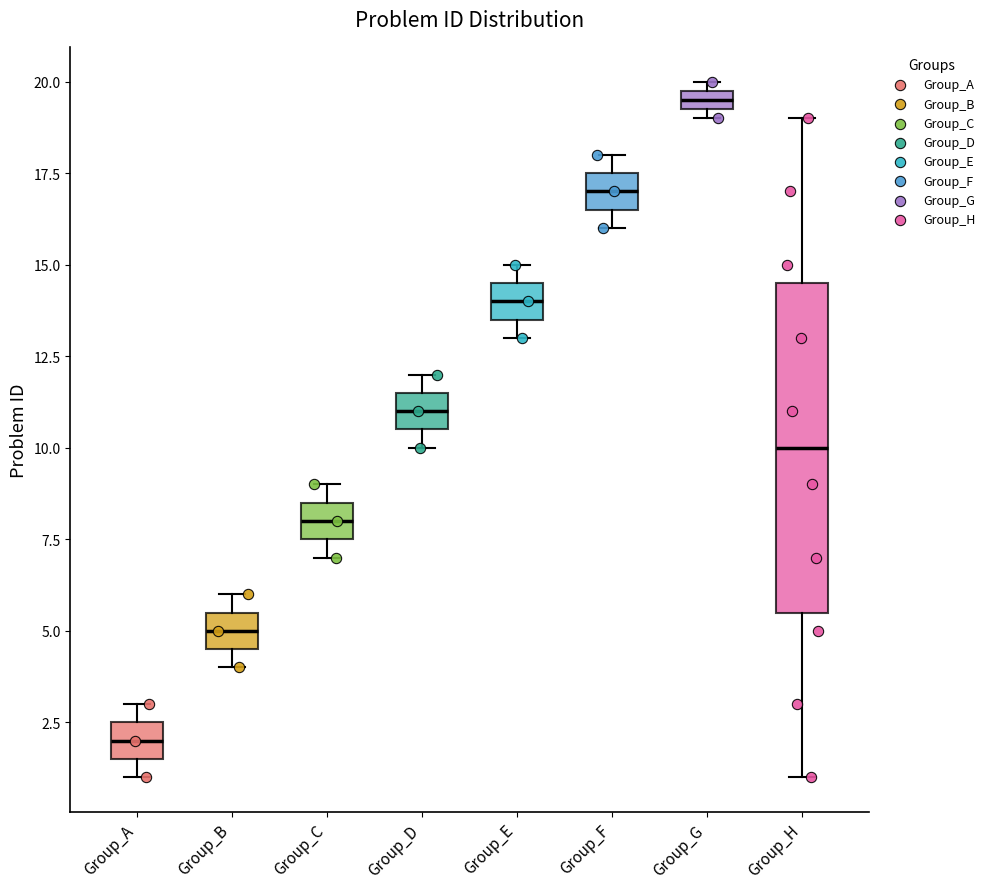

Where is the upper edge of the box for Group_D on the y-axis? The values are not printed on the chart, so give them approximately, as read against the axis.

11.5